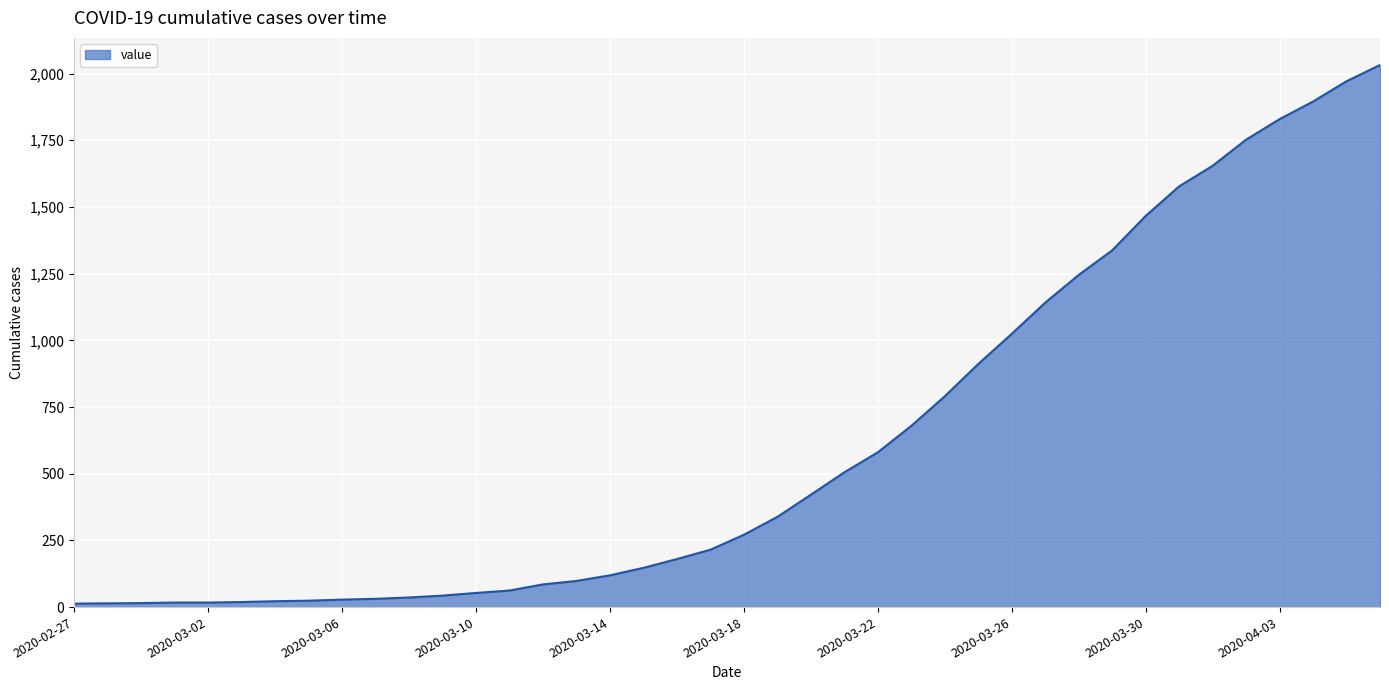

What is the difference between the maximum and minimum values?

2019